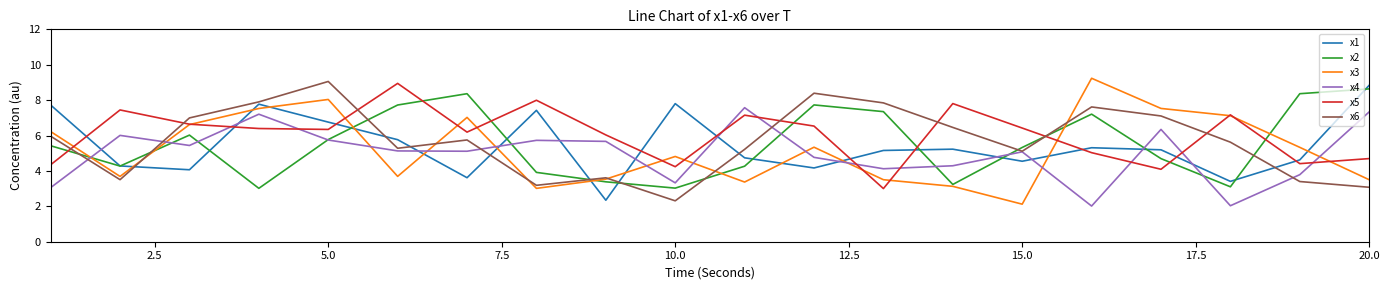

Which series ends up on top after the final intersection of x1 and x4?

x1